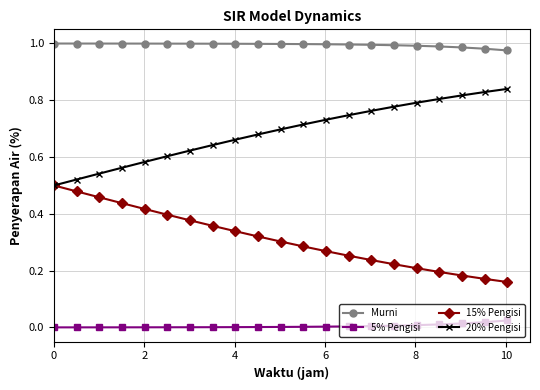

Rank the series by their average value, from lowest to highest.

5% Pengisi, 15% Pengisi, 20% Pengisi, Murni